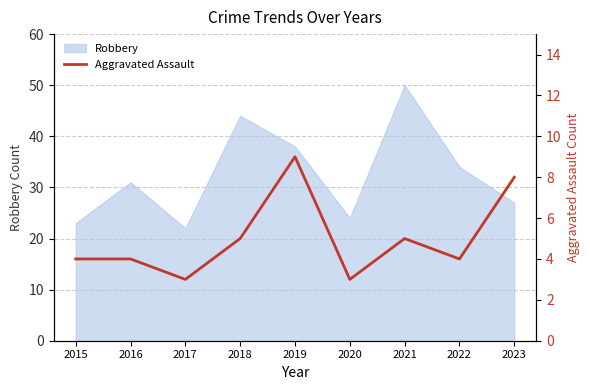

What is the highest value of the Robbery series?

50